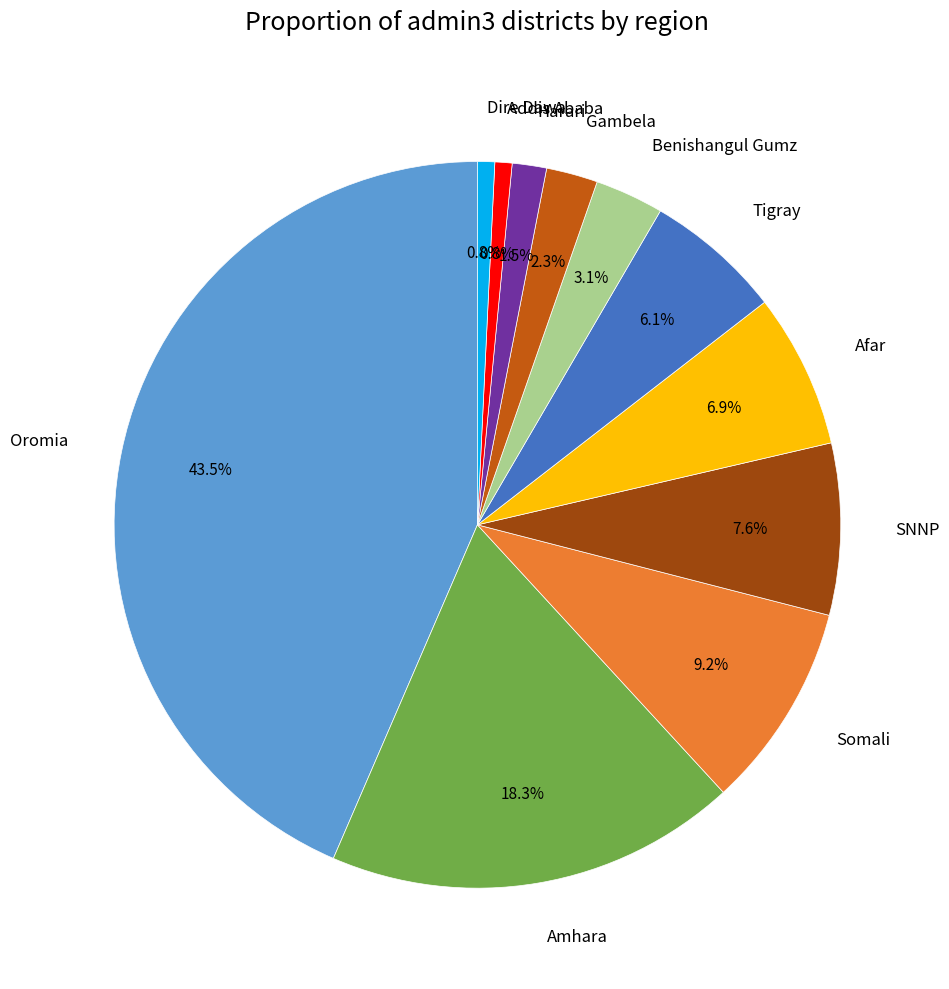

What is the ratio of the value at Tigray to the value at SNNP?

0.8